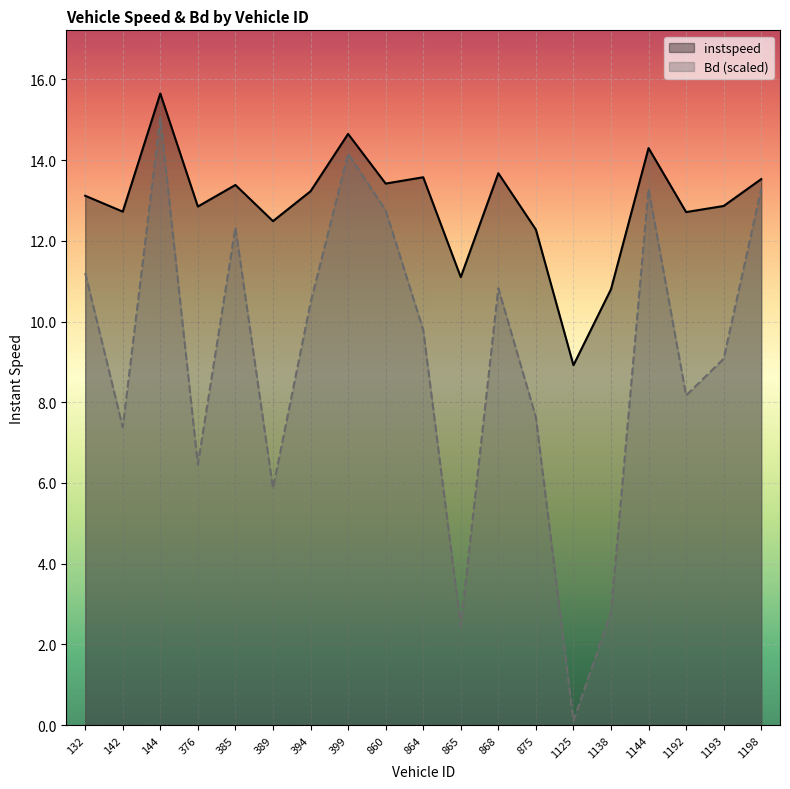

True or false: Bd (scaled) and instspeed cross at least once.

False